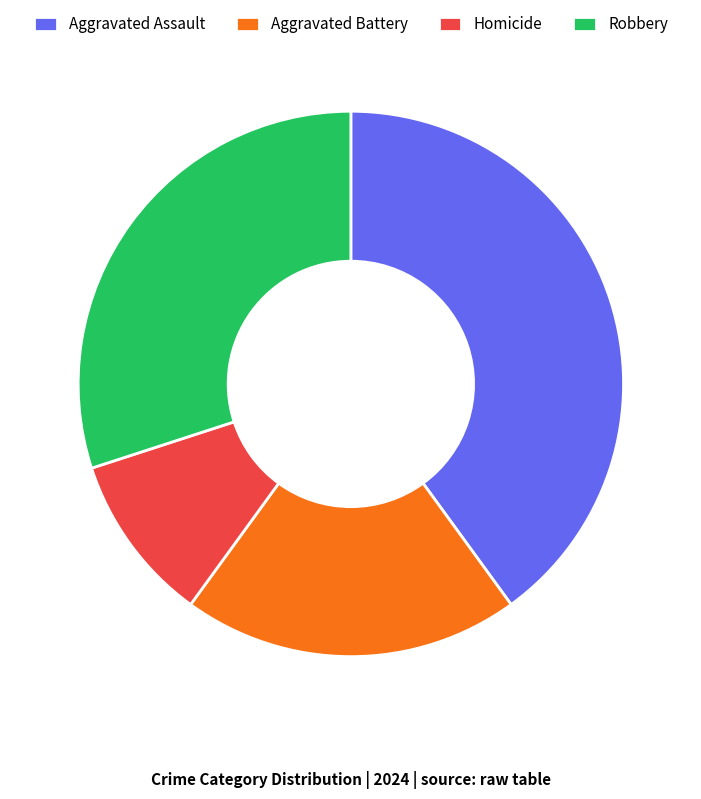

Which has a higher value, Aggravated Assault or Aggravated Battery?

Aggravated Assault